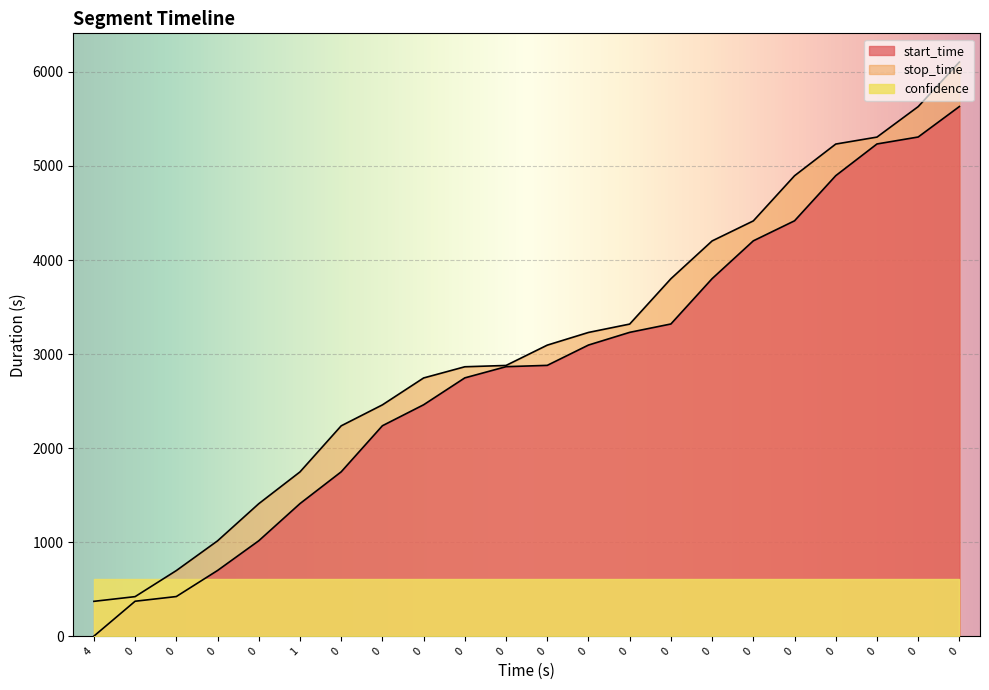

True or false: start_time and stop_time cross at least once.

False